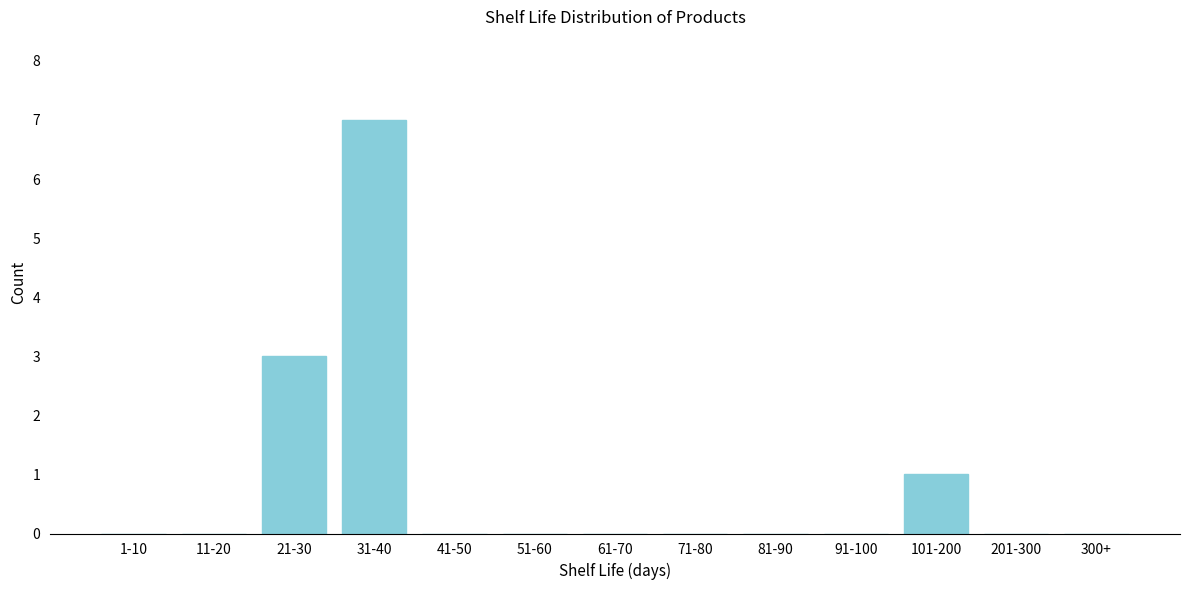

Reading right to left, list all the values displayed in this chart.

300+=0	201-300=0	101-200=1	91-100=0	81-90=0	71-80=0	61-70=0	51-60=0	41-50=0	31-40=7	21-30=3	11-20=0	1-10=0